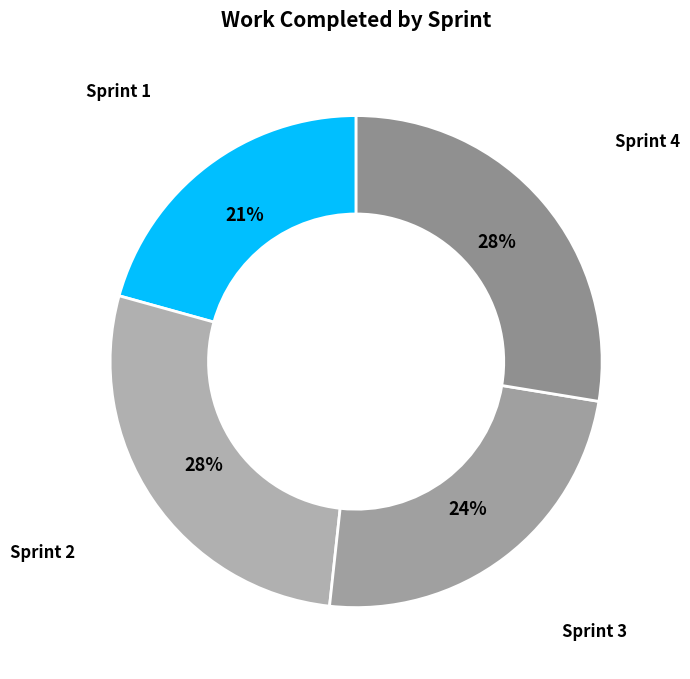

To the nearest percent, what is the average slice percentage?

25%